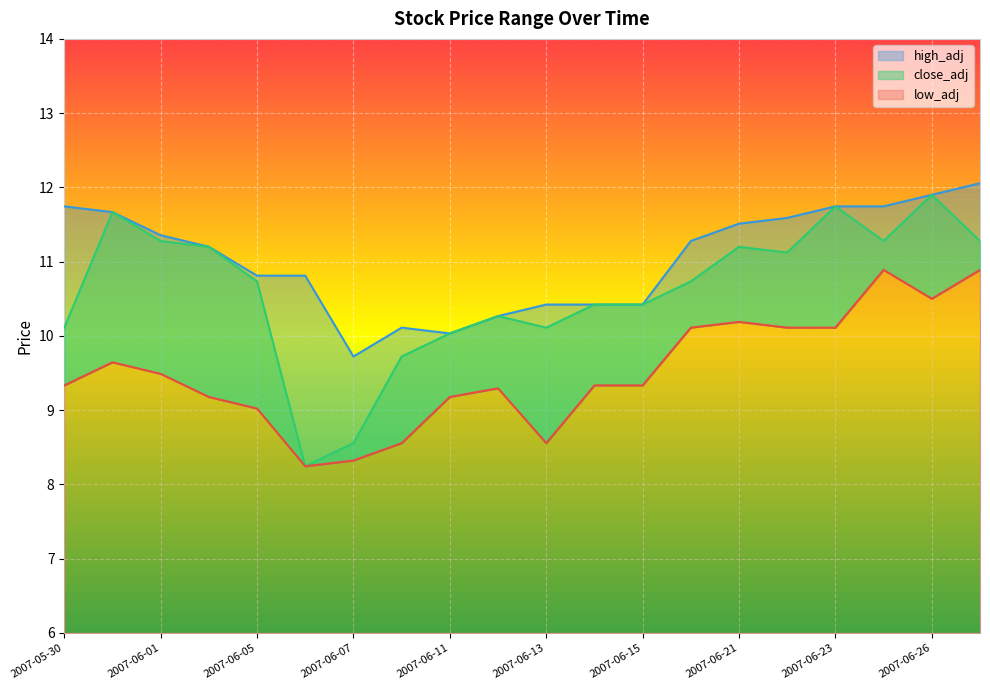

What are all the series names shown in the legend?

low_adj, close_adj, high_adj